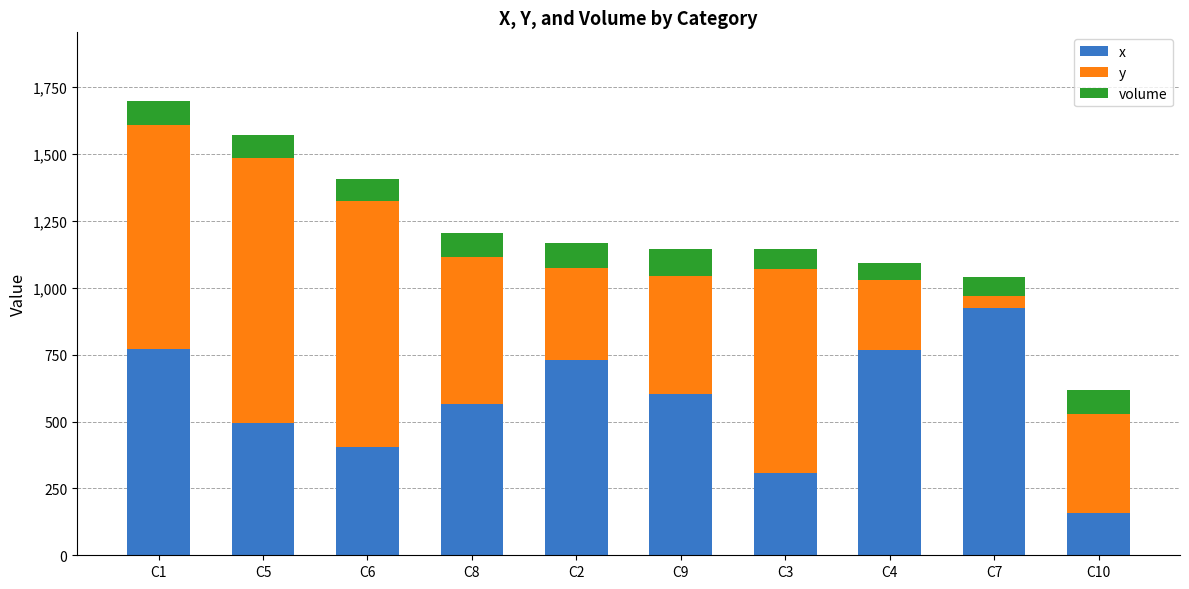

What is the total value across all series at C1?

1700